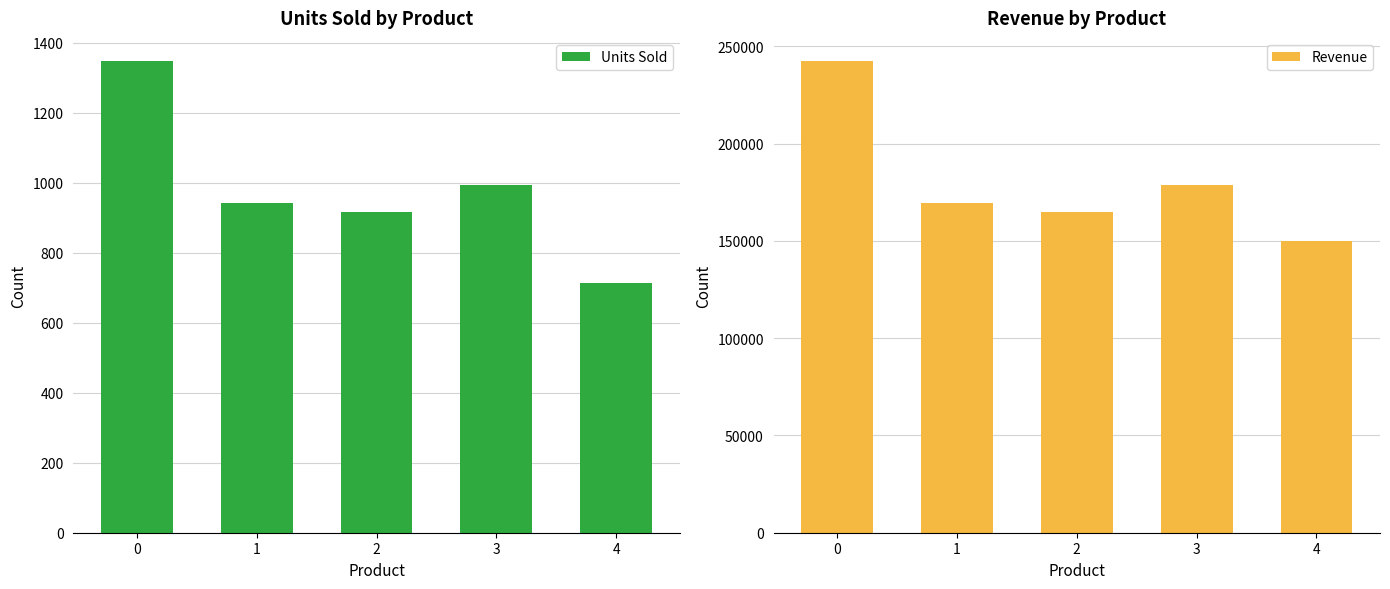

What is the value of the Revenue bar at the 1st from the left?

242266.5